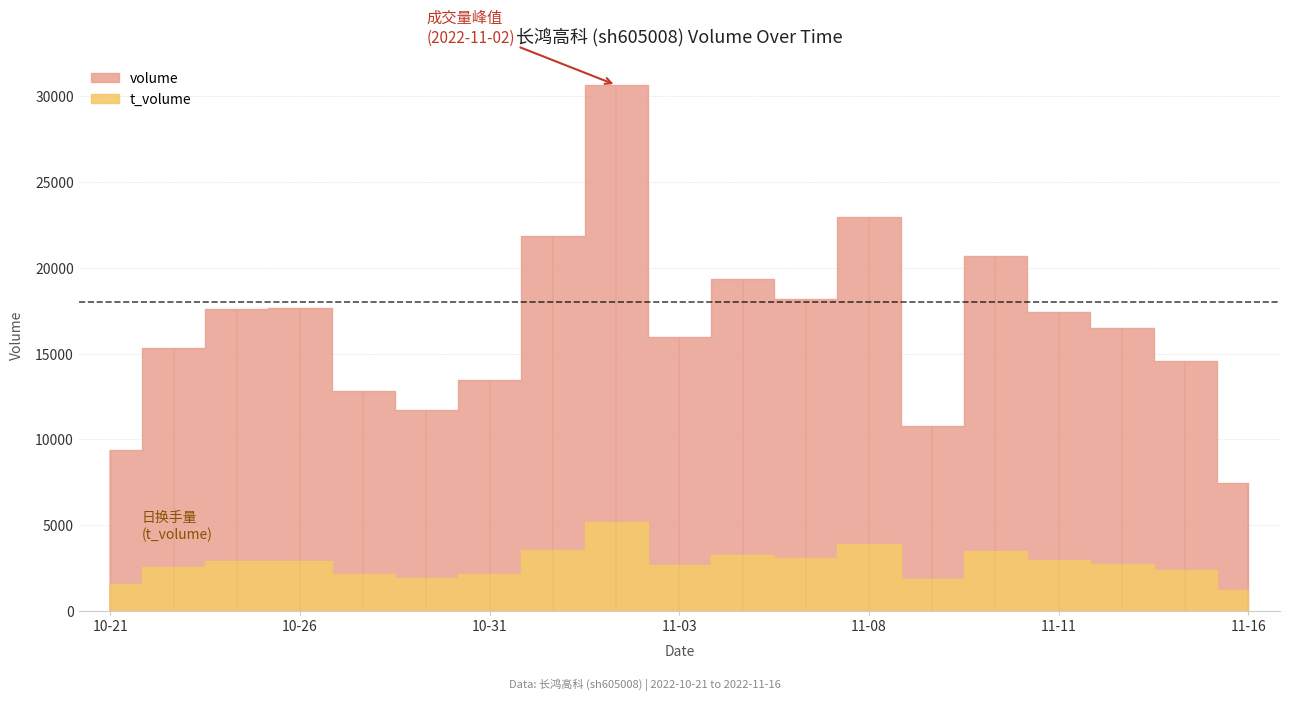

What position from the left is 2022-10-28?

6